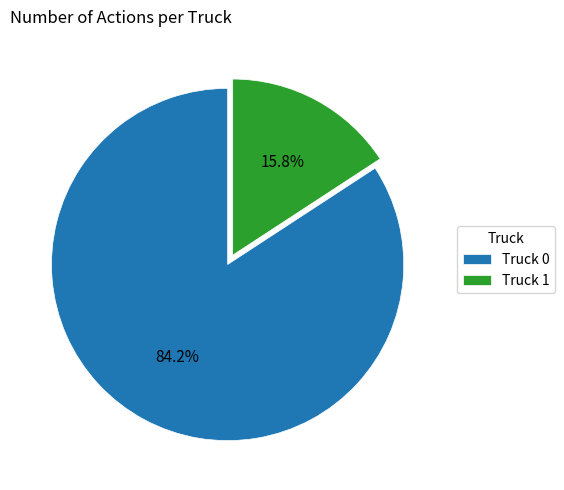

To the nearest percent, what is the difference between the largest and smallest slice percentages?

68%